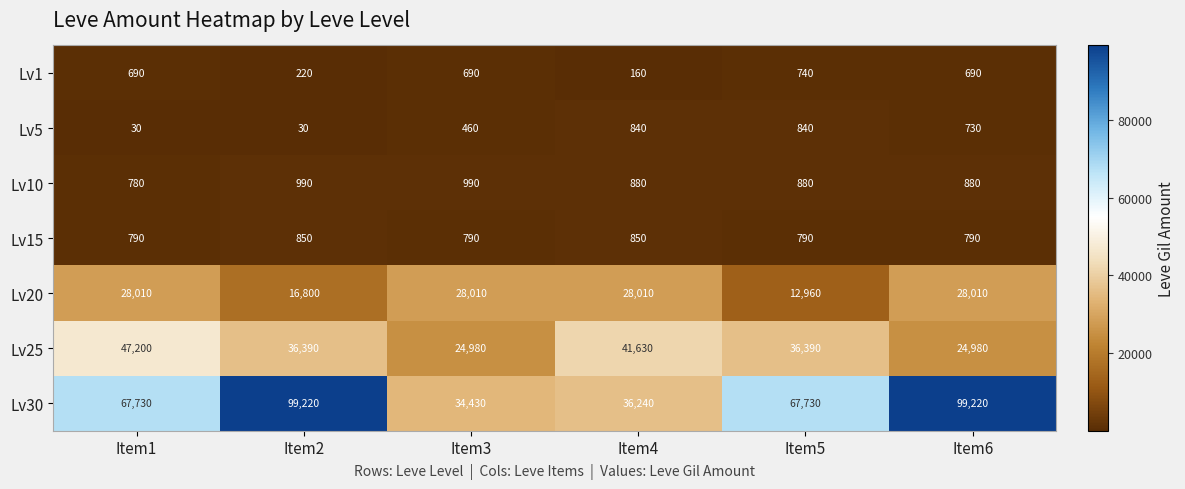

List the series in order of their peak value, lowest first.

Lv1, Lv5, Lv15, Lv10, Lv20, Lv25, Lv30